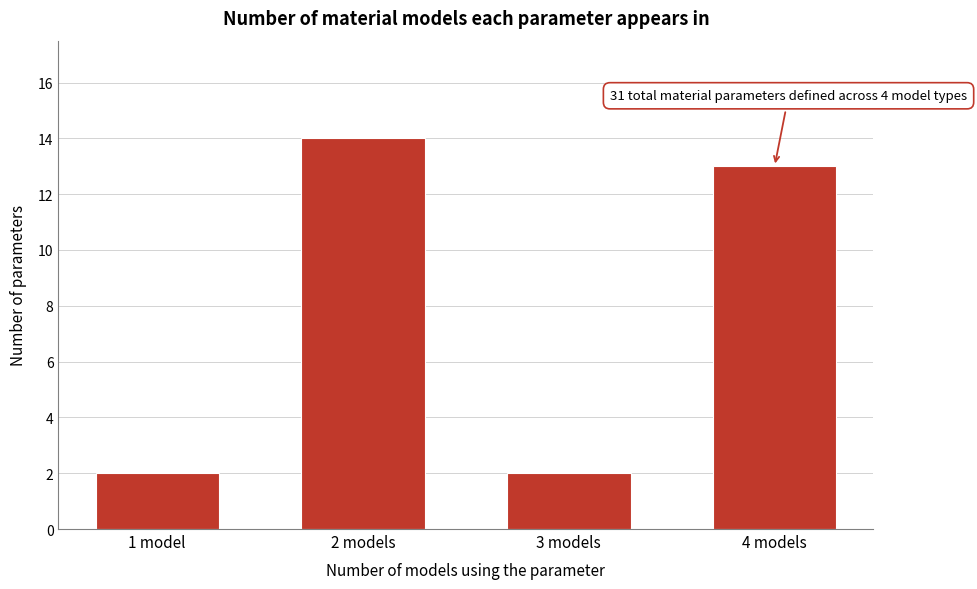

Reading left to right, transcribe all the data shown in this chart.

1 model=2	2 models=14	3 models=2	4 models=13